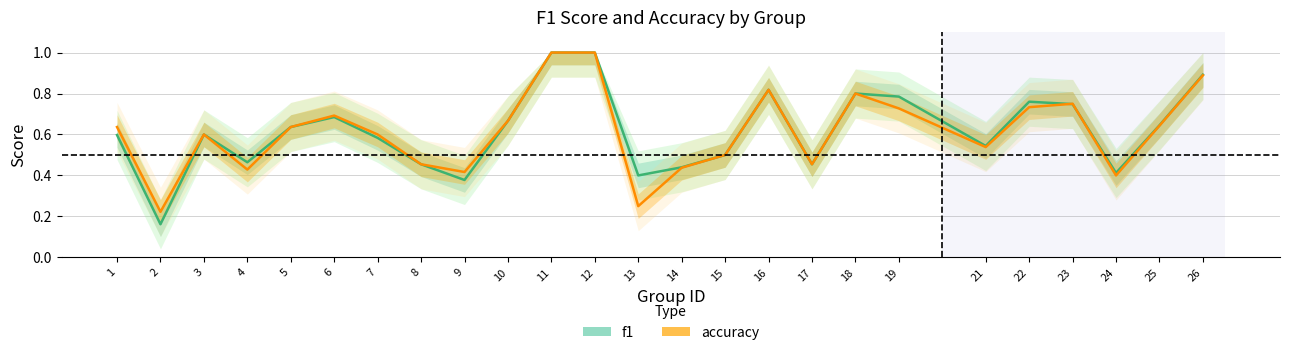

How many f1 values are between 0 and 1?

25